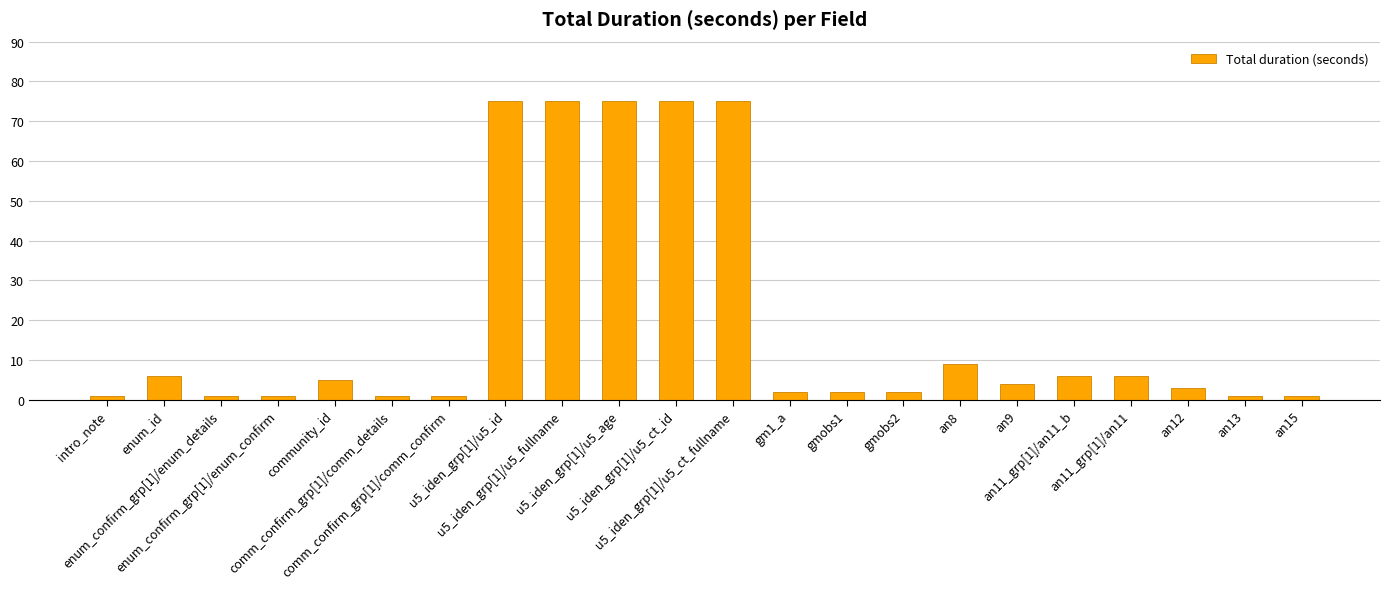

What is the sum of all values?

427